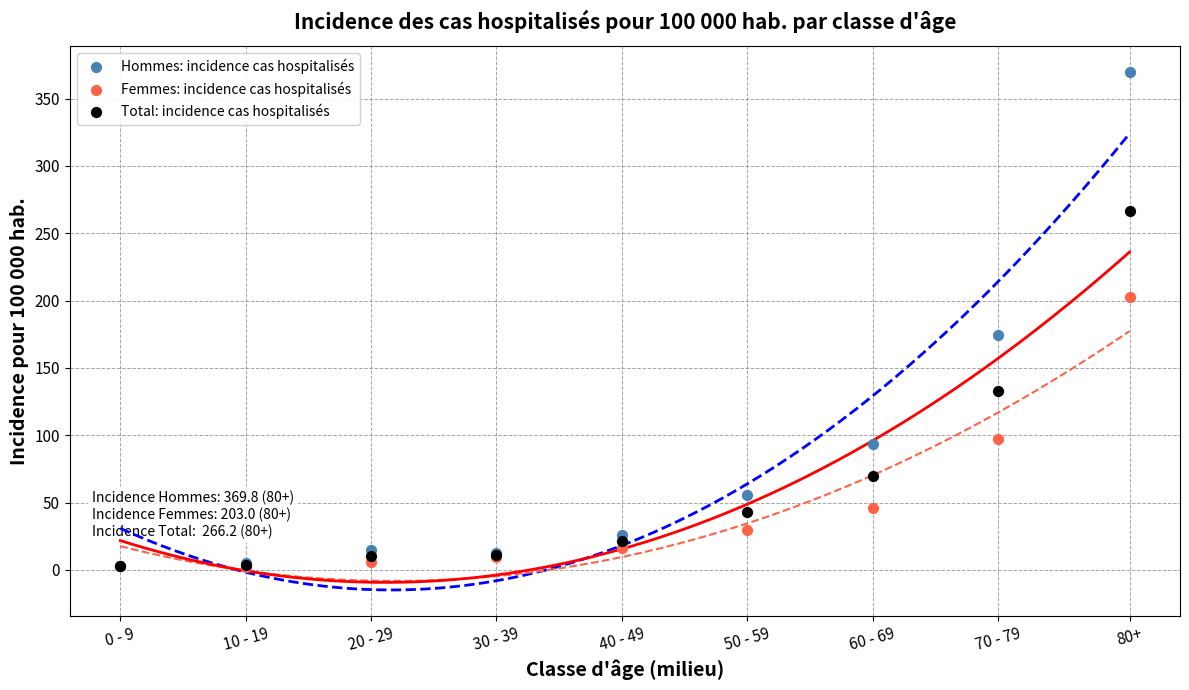

In the Hommes: incidence cas hospitalisés series, what Y value is closest to 186?

174.6